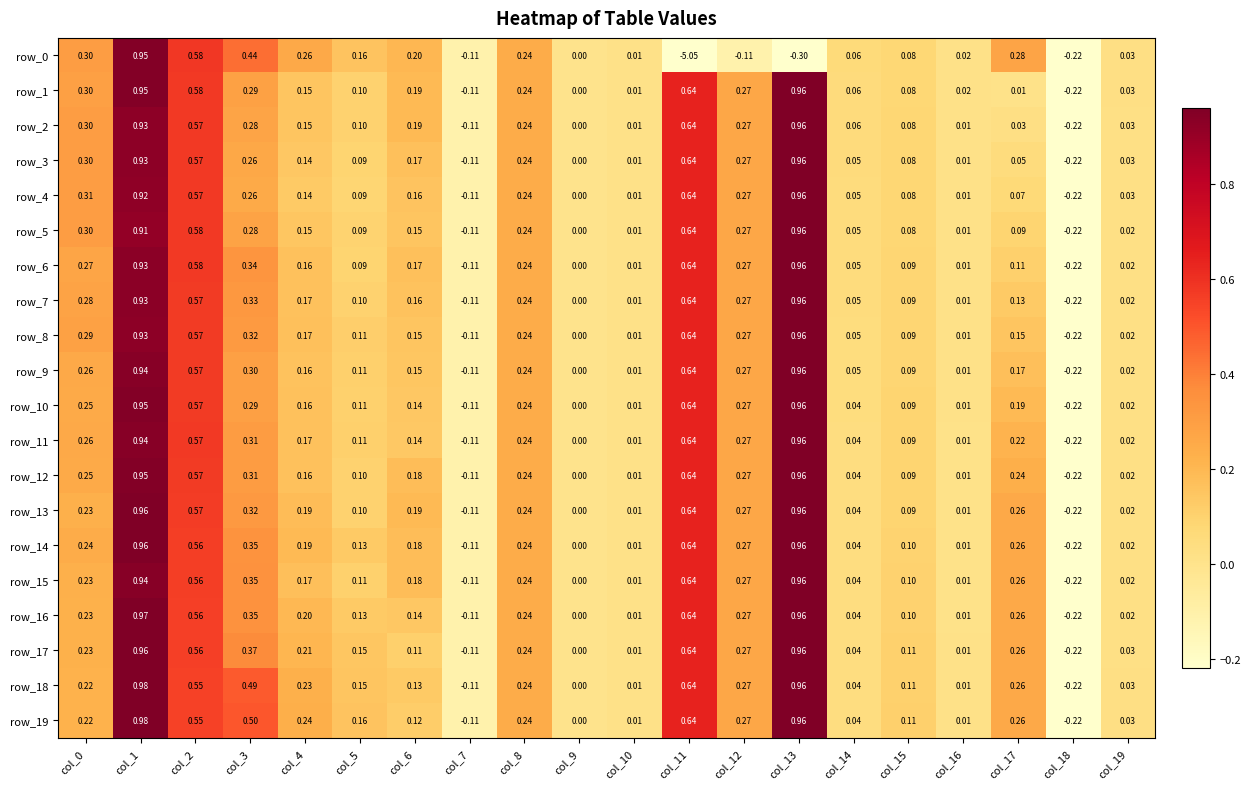

Is it true that row_6 equals 0.1 at col_17?

True